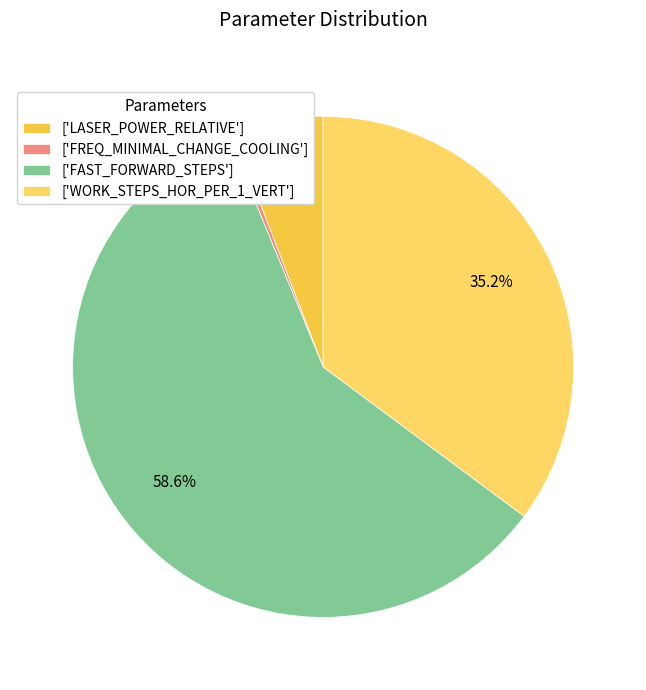

How many segments does this pie chart have?

4